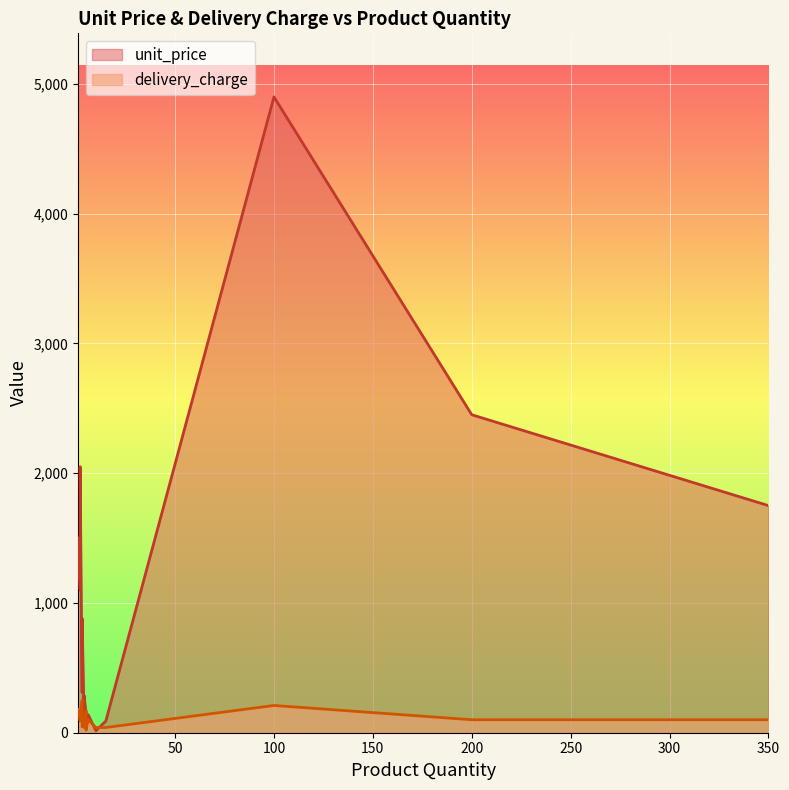

The delivery_charge series shows 250.0 at 3. True or false?

True